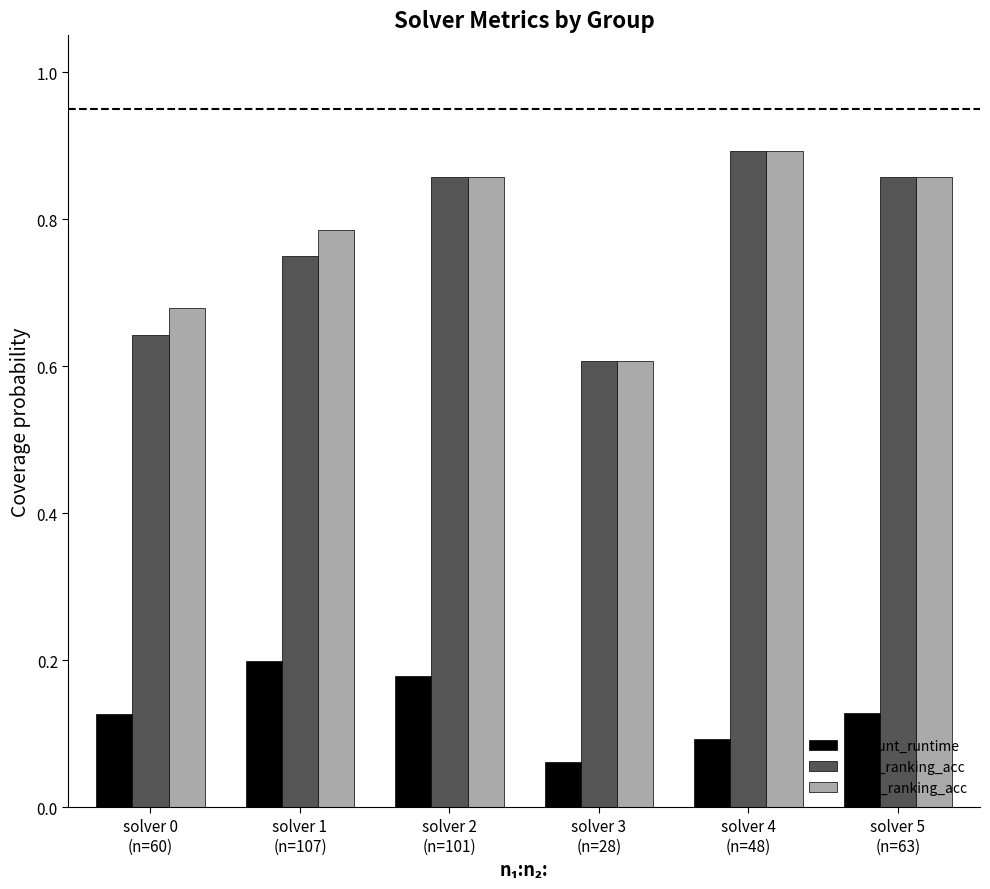

At how many categories does at least one series exceed 0?

6